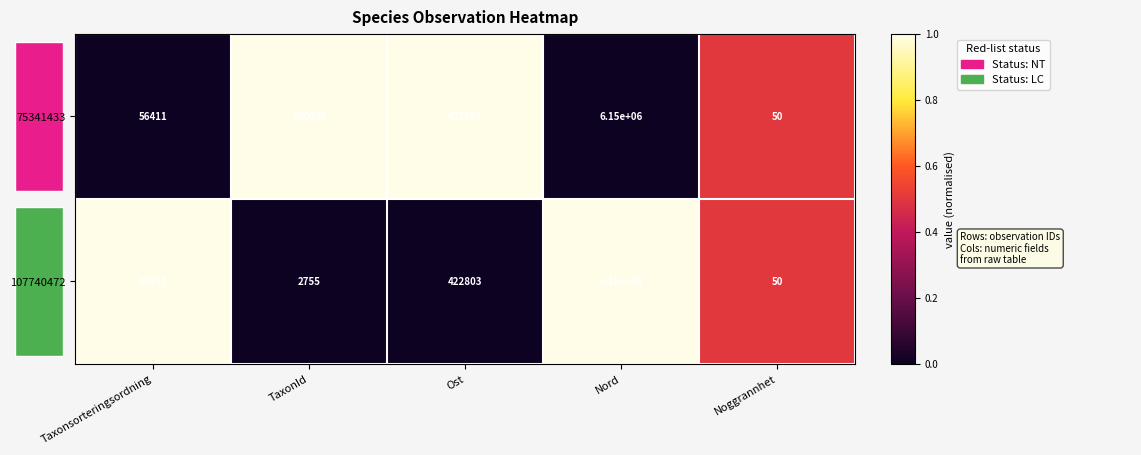

Rank the categories by 107740472 value from highest to lowest.

Nord, Ost, Taxonsorteringsordning, TaxonId, Noggrannhet